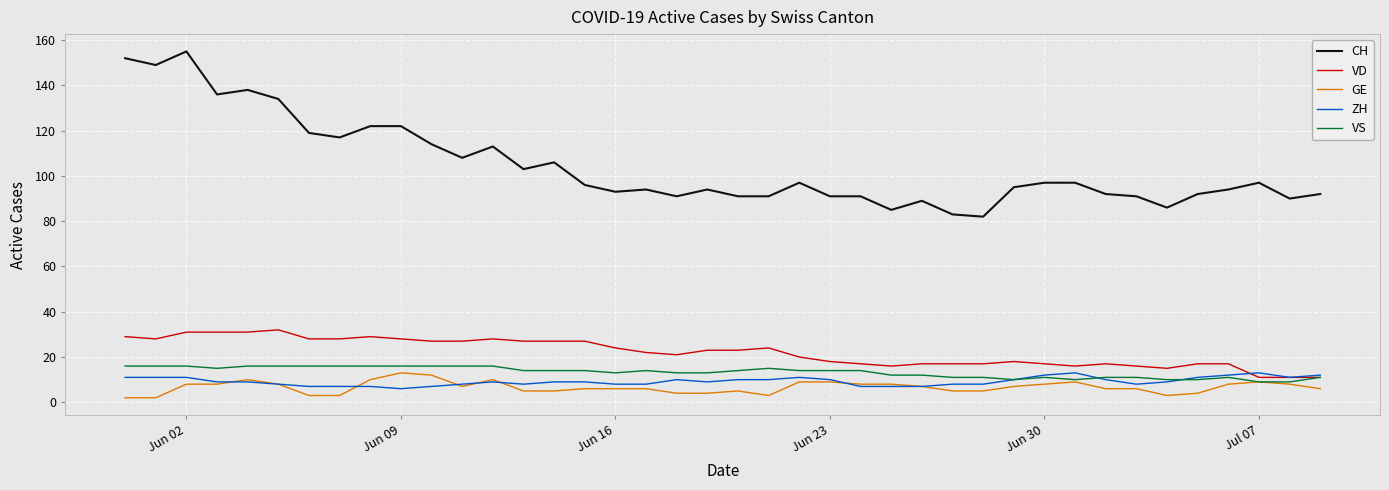

True or false: GE and CH intersect in this chart.

False